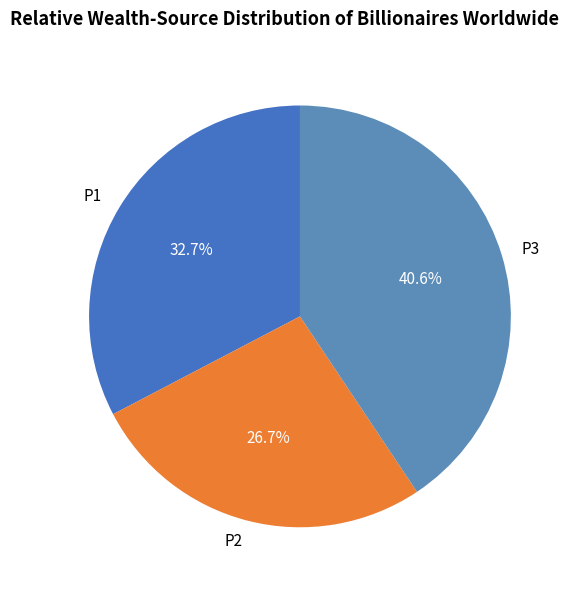

Rank the categories by value from lowest to highest.

P2, P1, P3